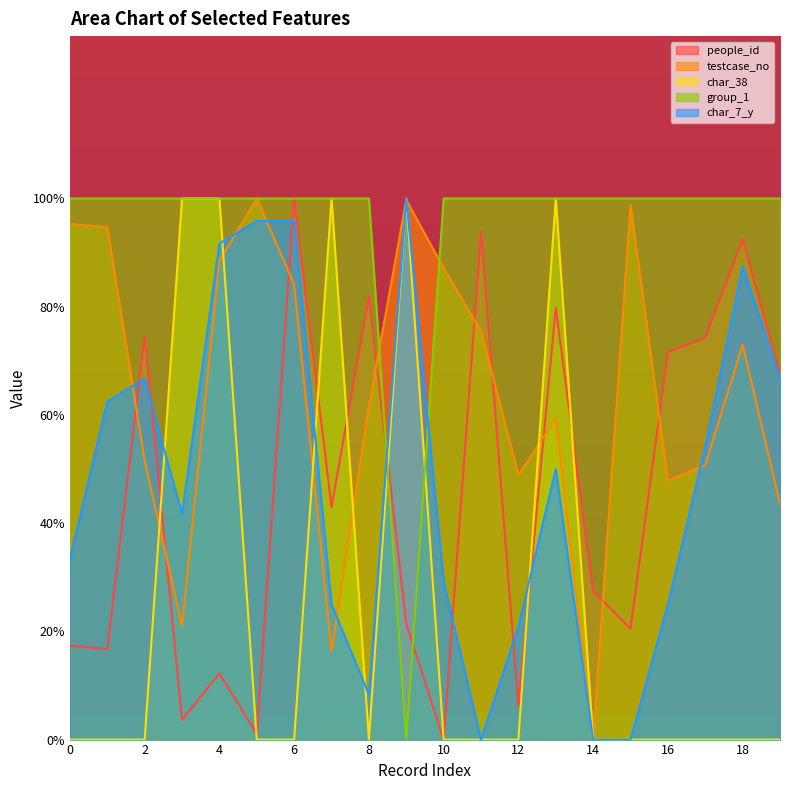

At which category does testcase_no reach its first local valley?

3